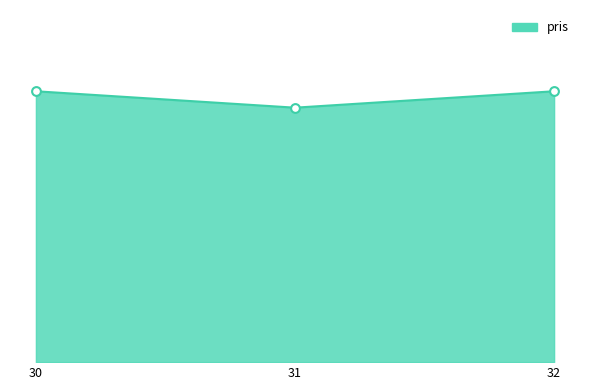

What is the change in value from 31 to 32?

+10